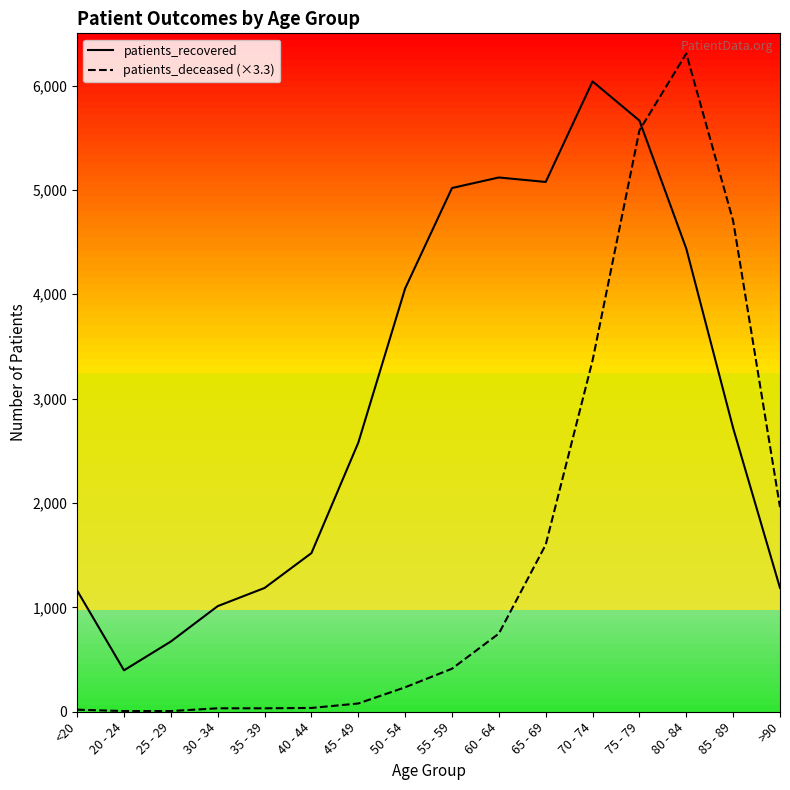

At which category is the sum across all series the highest?

75 - 79